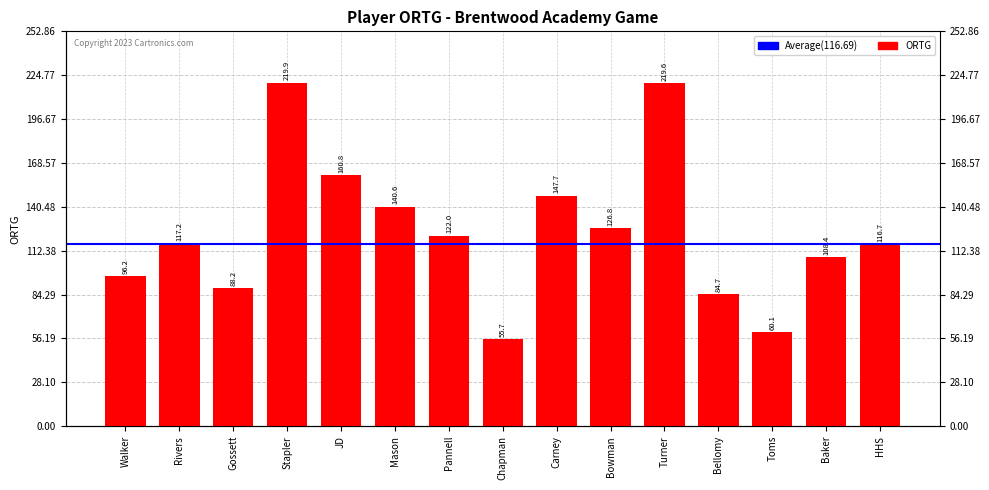

How many bars are there in total?

15